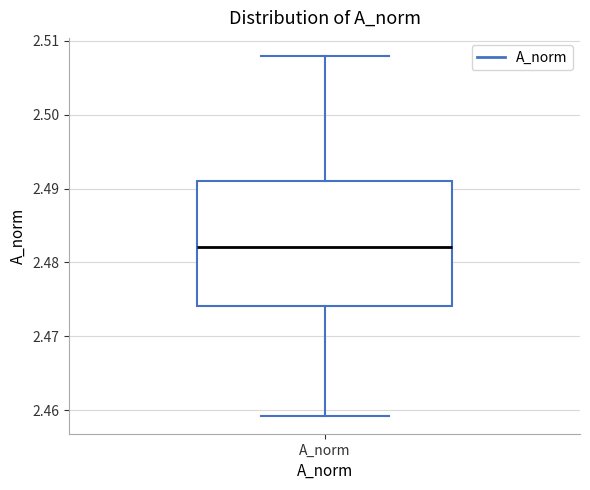

Read this box plot against the y-axis: the position of the median line, the range covered by the box, and the ends of both whiskers. The values are not printed on the chart, so give them approximately, as read against the axis.

median 2.482, box 2.474 to 2.491, whiskers 2.459 to 2.508